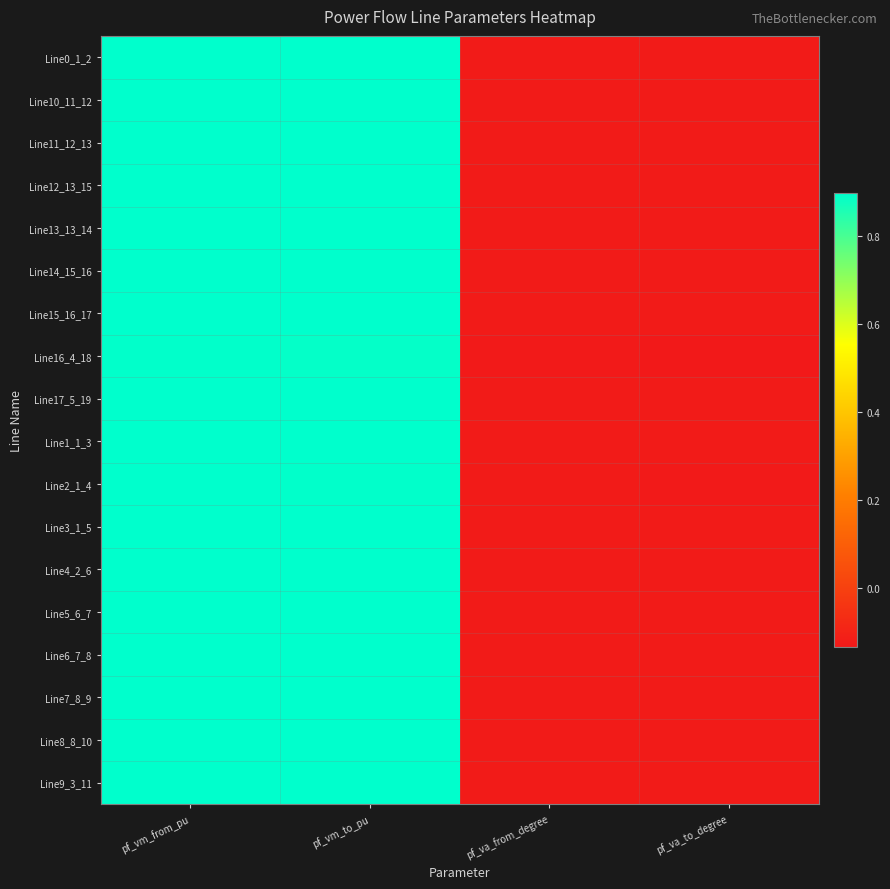

At which category is the sum across all series the highest?

pf_vm_from_pu